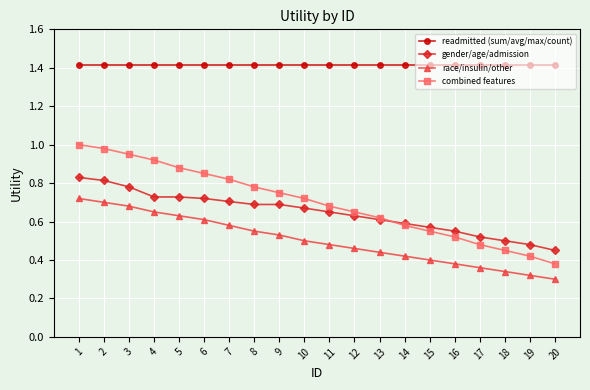

Where is combined features nearest to the value 0?

20